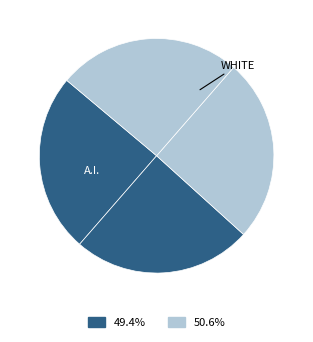

To the nearest percent, what is the average slice percentage?

25%